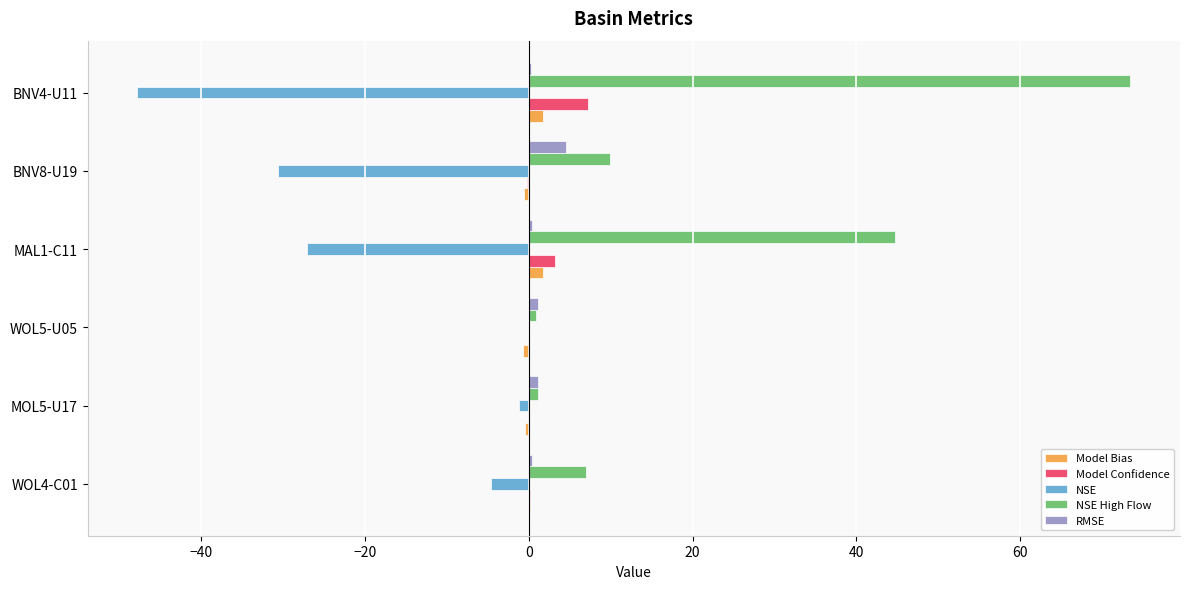

Is it true that Model Bias equals -0.6 at BNV8-U19?

True